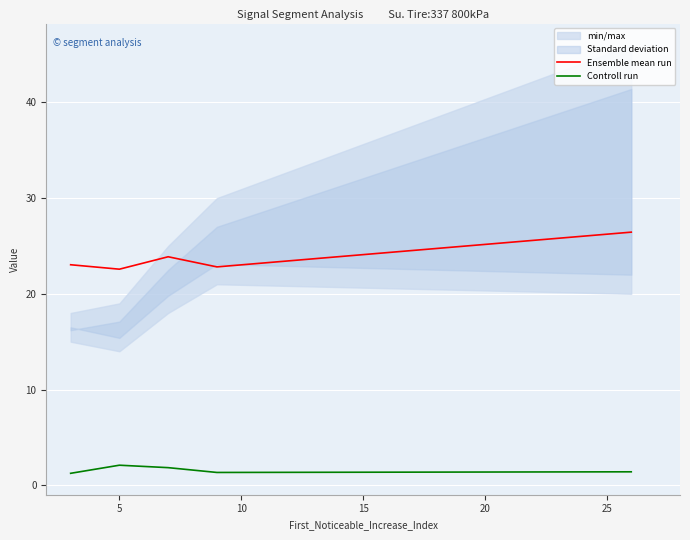

What is the highest value of the Controll run series?

2.1